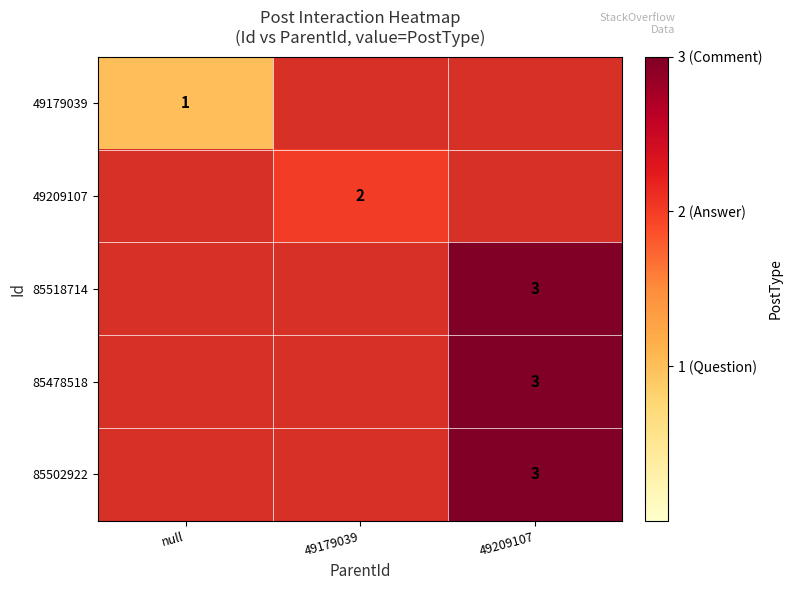

What is the total value across all series at 49179039?

2